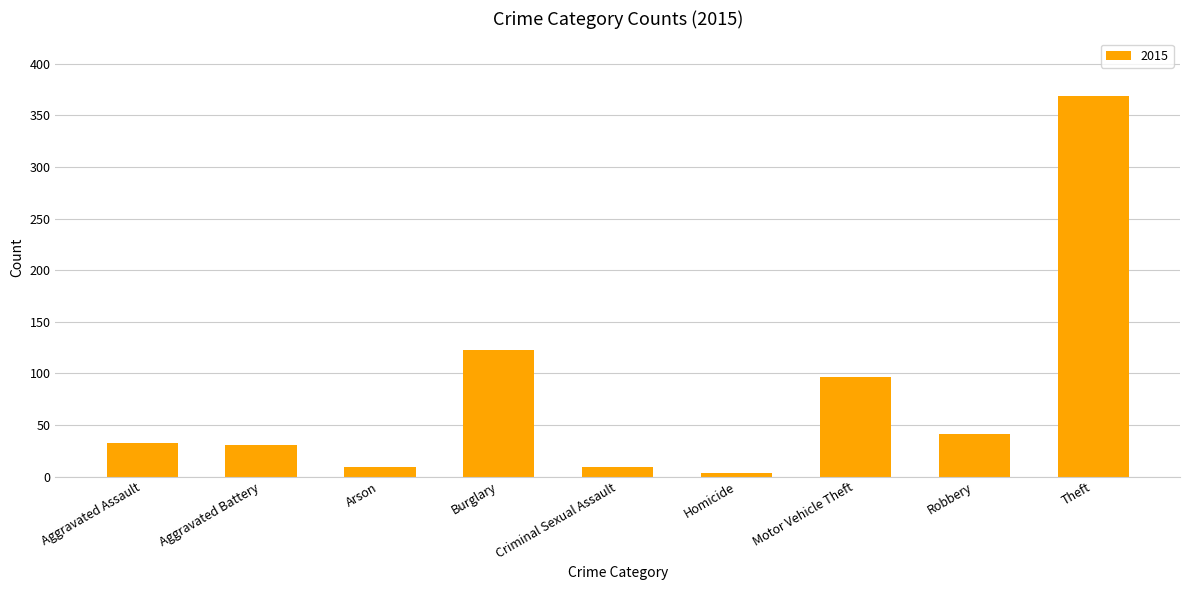

How many data points does each series have?

9